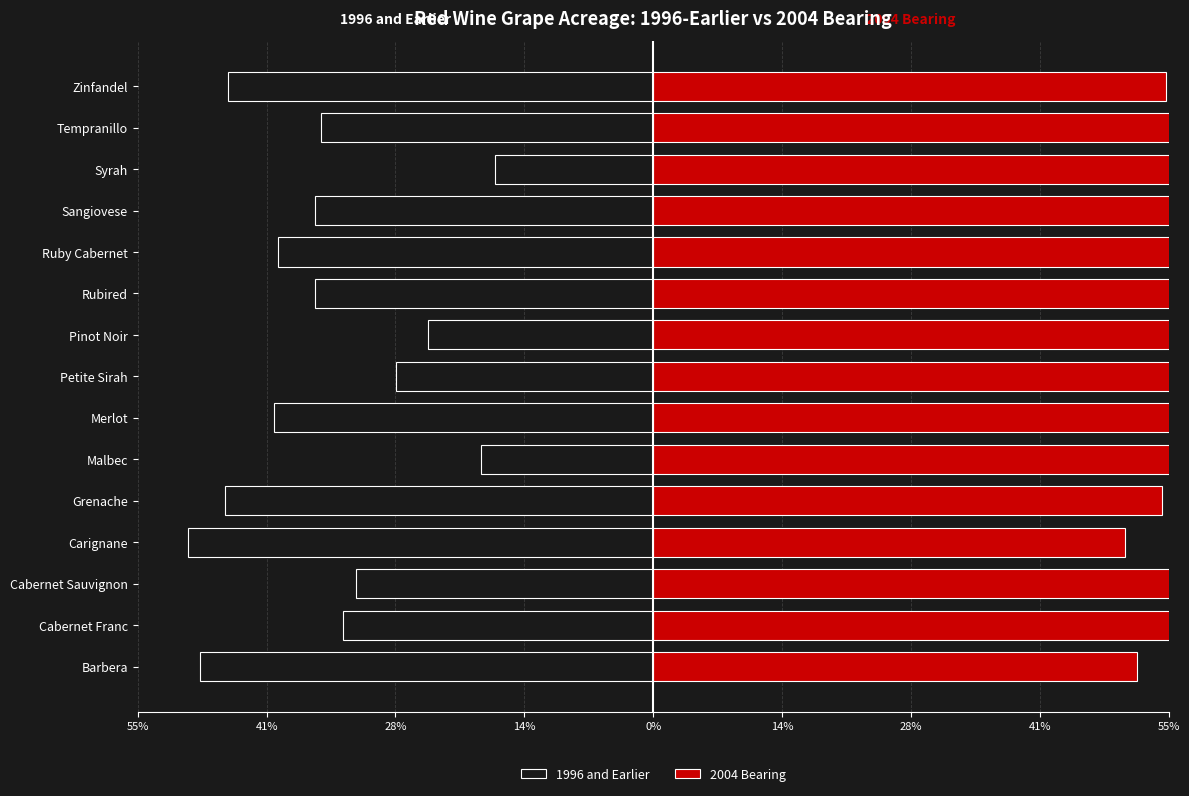

What is the value of the 2004 Bearing bar at the 8th from the left?

0.7